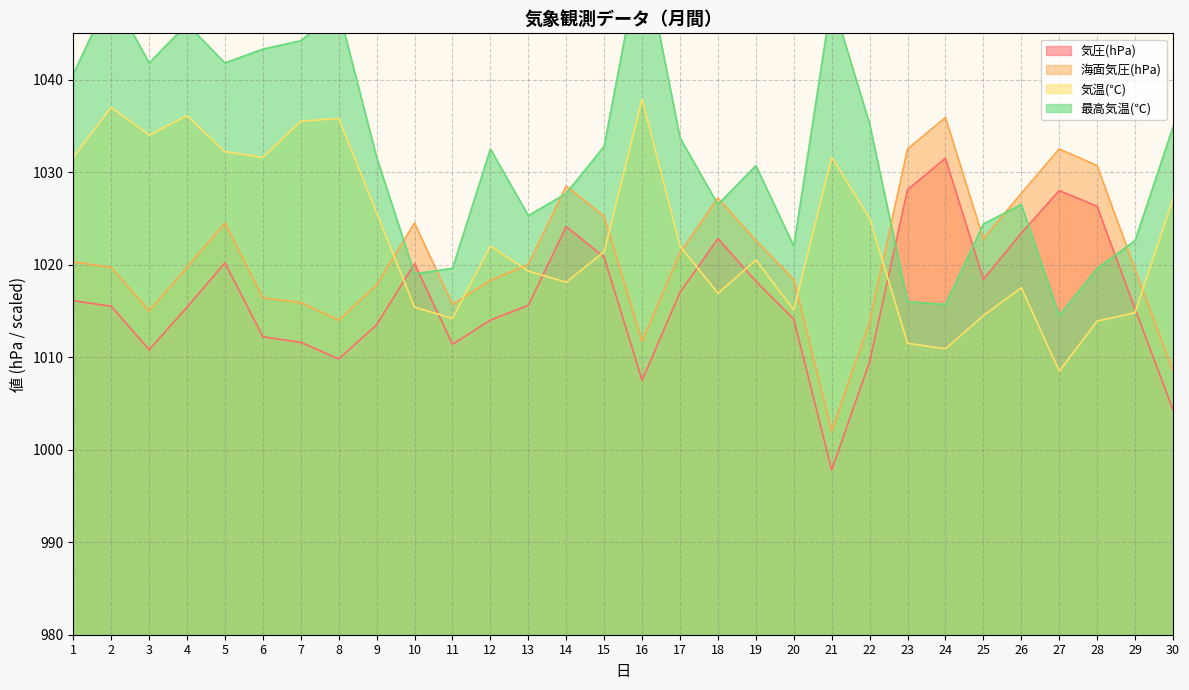

Which category has the highest value in the 気温(℃) series?

16